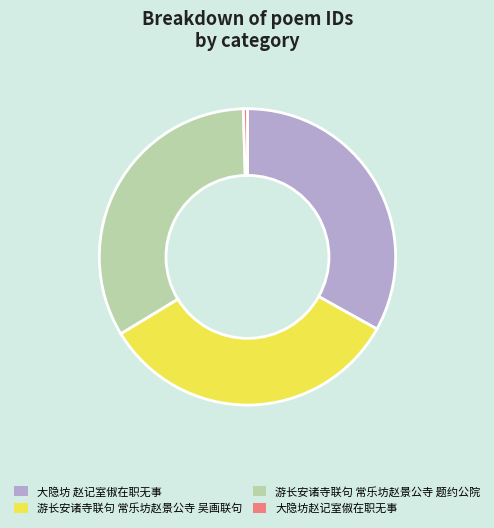

Approximately how many times larger is the value at 游长安诸寺联句 常乐坊赵景公寺 吴画联句 compared to 大隐坊赵记室俶在职无事?

75.0